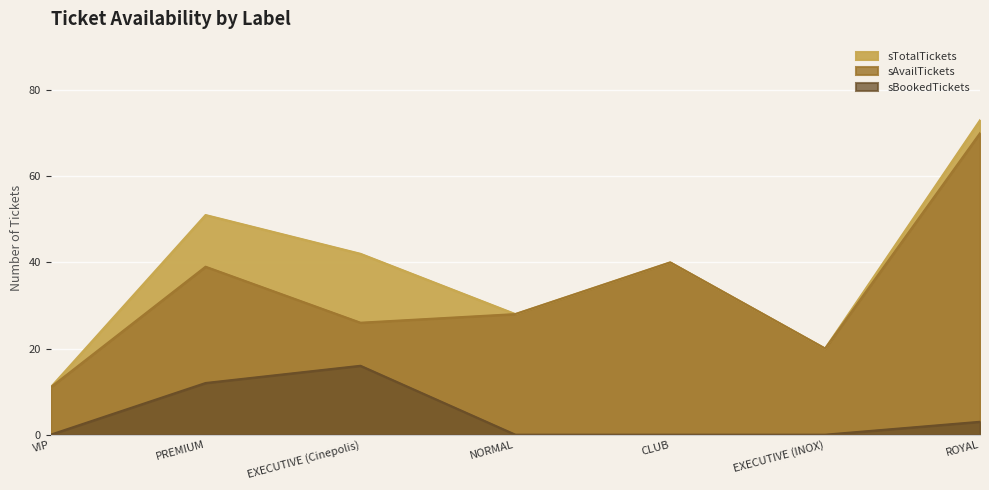

List the labels in order of sBookedTickets value, largest first.

EXECUTIVE (Cinepolis), PREMIUM, ROYAL, VIP, NORMAL, CLUB, EXECUTIVE (INOX)